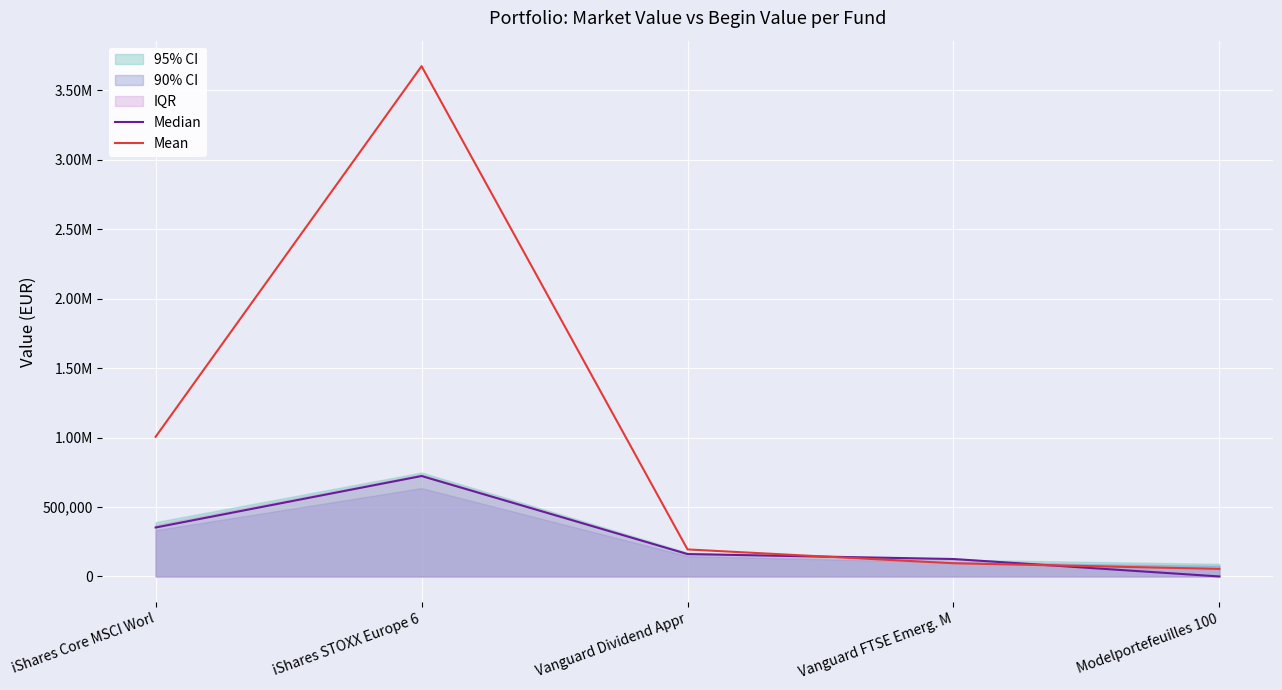

True or false: Median and Mean cross at least once.

True